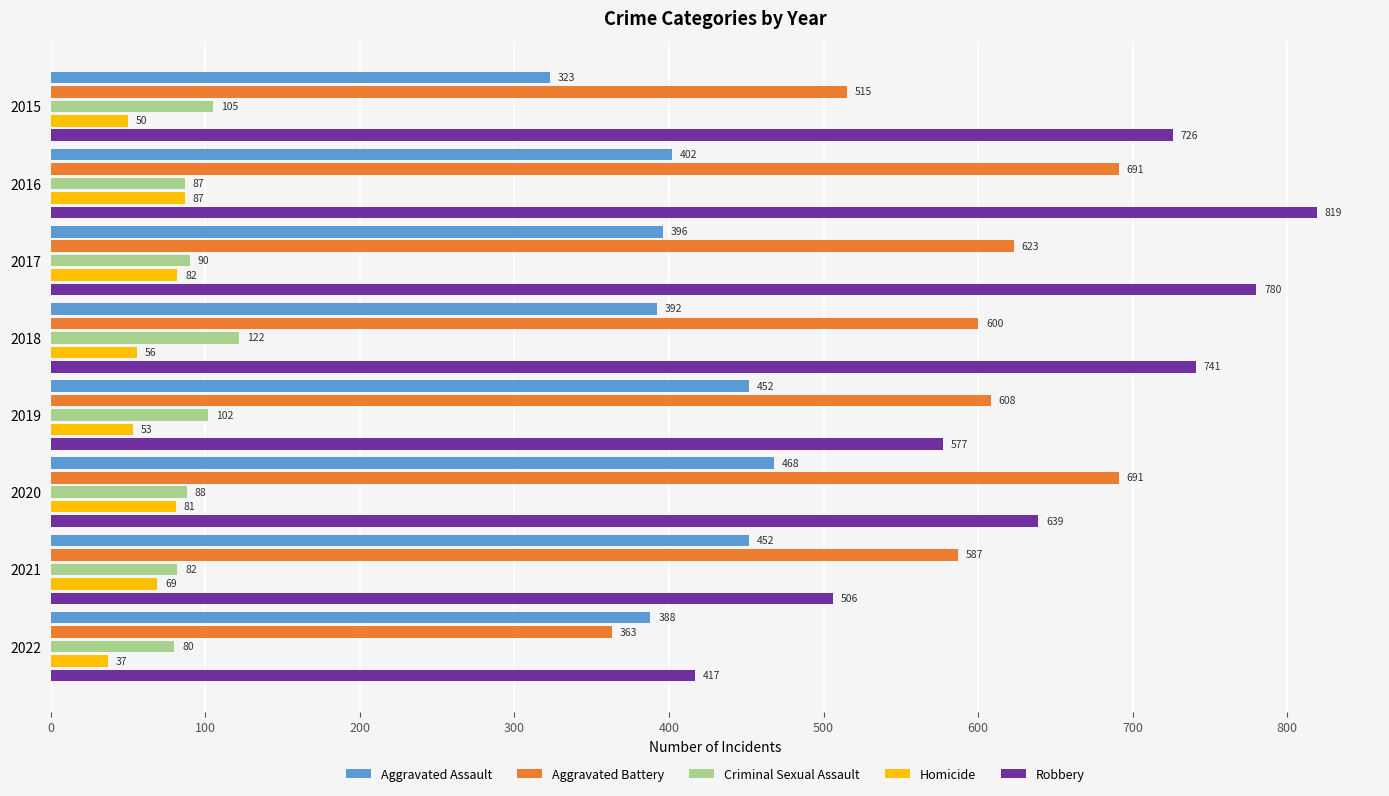

Which series has the largest range (max minus min)?

Robbery